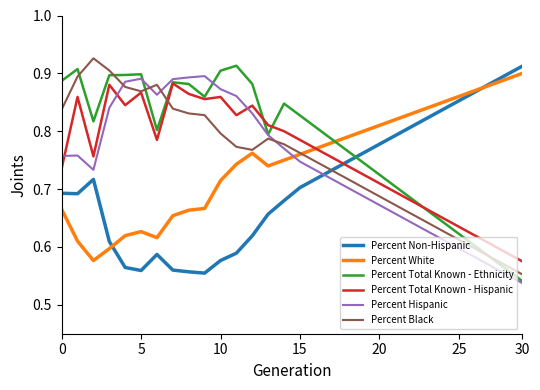

How many lines are shown in the chart?

6